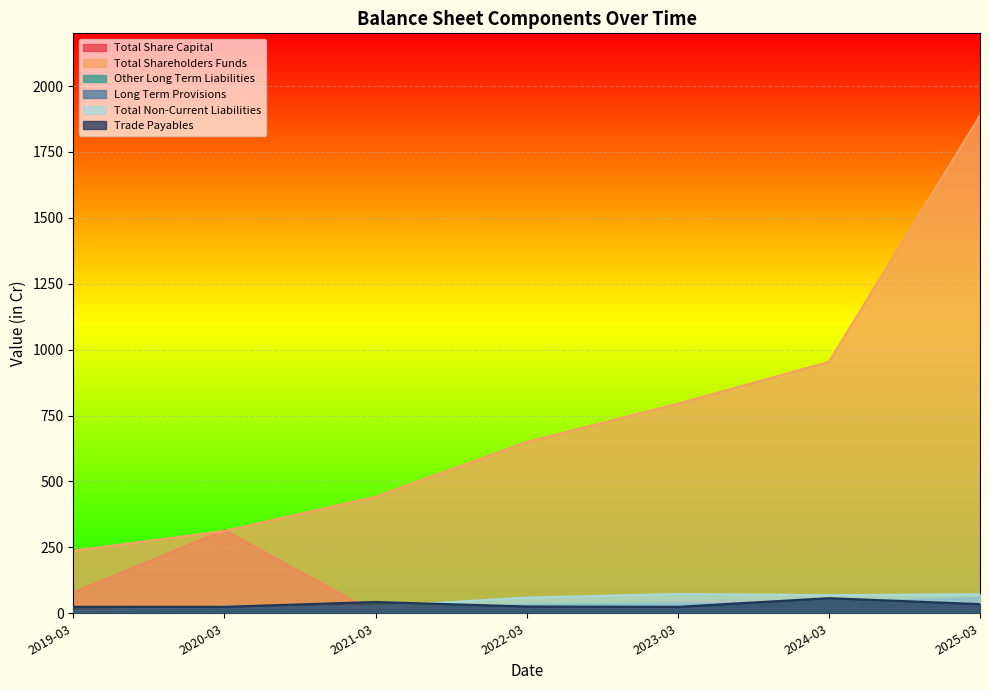

At how many categories does at least one series exceed 572?

4